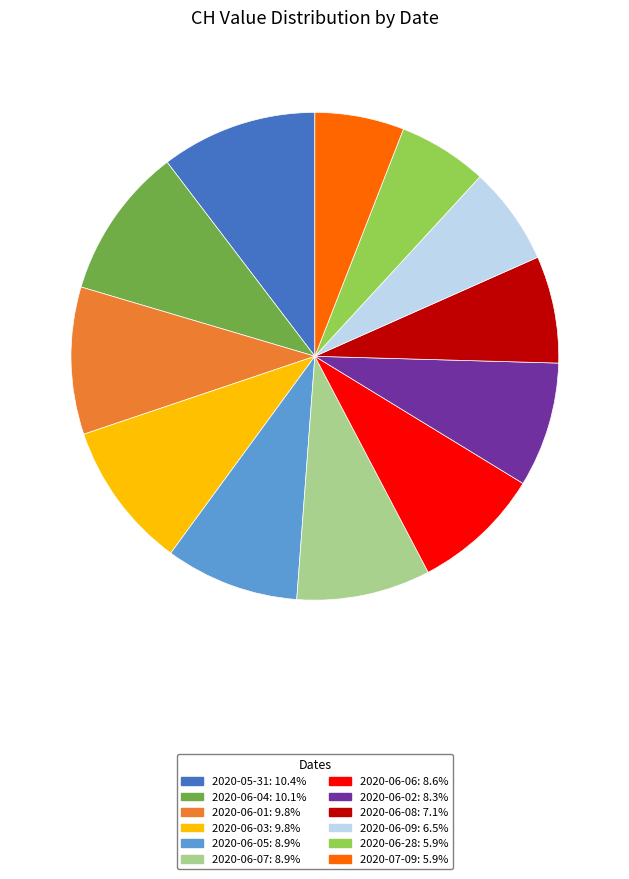

Is there any slice that represents more than half of the pie?

No